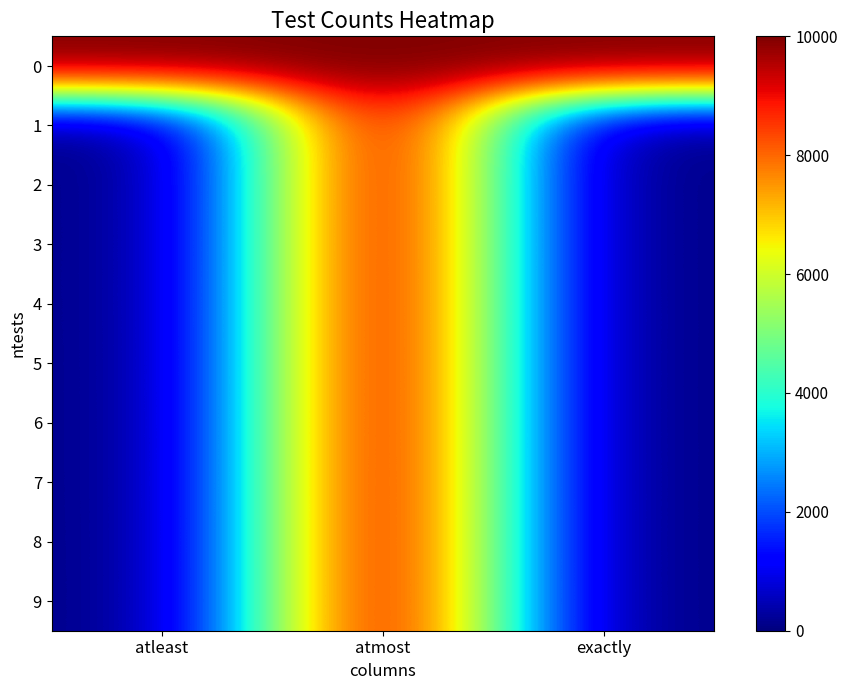

Reading right to left, extract all data points from this chart.

0: exactly=9990	atmost=9990	atleast=10000
1: exactly=0	atmost=9990	atleast=10
2: exactly=1	atmost=9991	atleast=10
3: exactly=0	atmost=9991	atleast=9
4: exactly=2	atmost=9993	atleast=9
5: exactly=1	atmost=9994	atleast=7
6: exactly=1	atmost=9995	atleast=6
7: exactly=2	atmost=9997	atleast=5
8: exactly=1	atmost=9998	atleast=3
9: exactly=2	atmost=10000	atleast=2